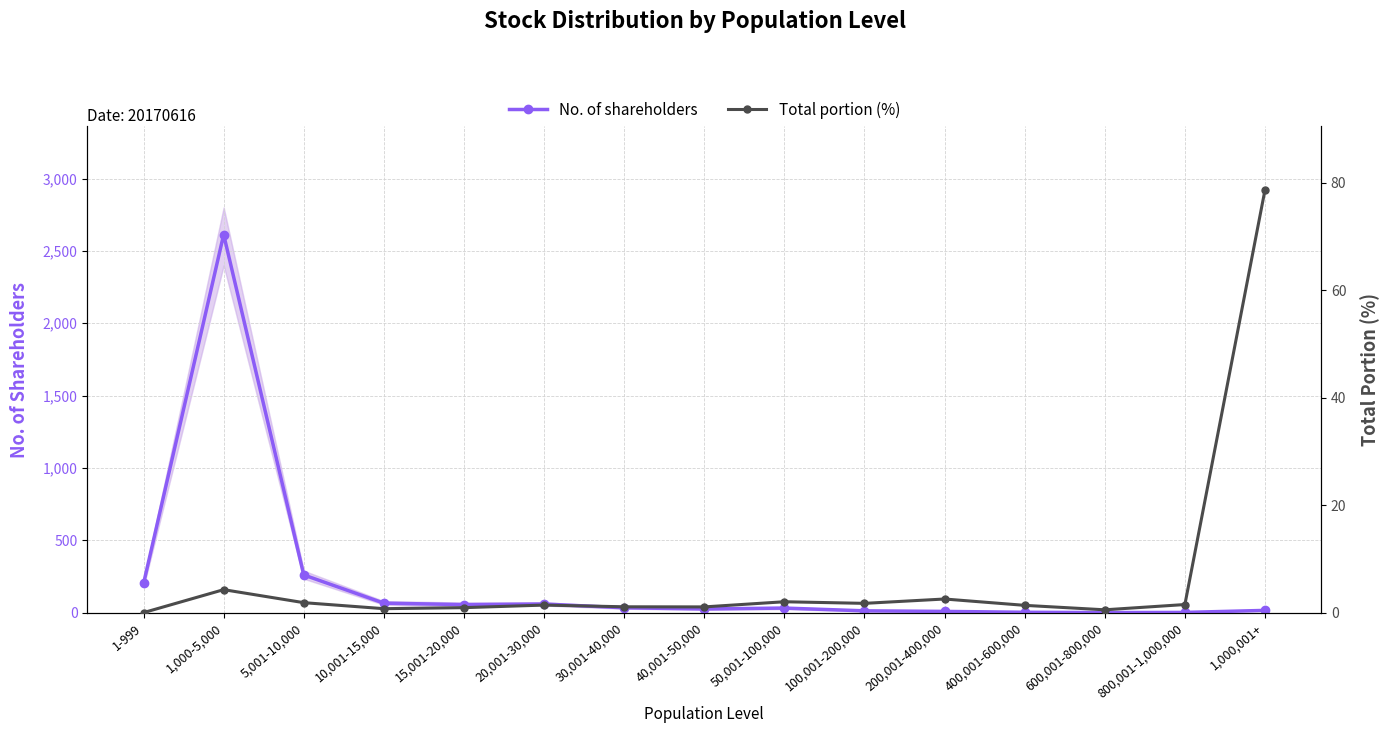

Reading left to right, extract all data points from this chart.

No. of shareholders: 1-999=202.0	1,000-5,000=2613.0	5,001-10,000=261.0	10,001-15,000=66.0	15,001-20,000=56.0	20,001-30,000=60.0	30,001-40,000=34.0	40,001-50,000=26.0	50,001-100,000=32.0	100,001-200,000=13.0	200,001-400,000=9.0	400,001-600,000=3.0	600,001-800,000=1.0	800,001-1,000,000=2.0	1,000,001+=16.0
Total portion (%): 1-999=0.0	1,000-5,000=4.3	5,001-10,000=1.9	10,001-15,000=0.8	15,001-20,000=0.9	20,001-30,000=1.4	30,001-40,000=1.1	40,001-50,000=1.1	50,001-100,000=2.0	100,001-200,000=1.7	200,001-400,000=2.5	400,001-600,000=1.4	600,001-800,000=0.5	800,001-1,000,000=1.5	1,000,001+=78.7